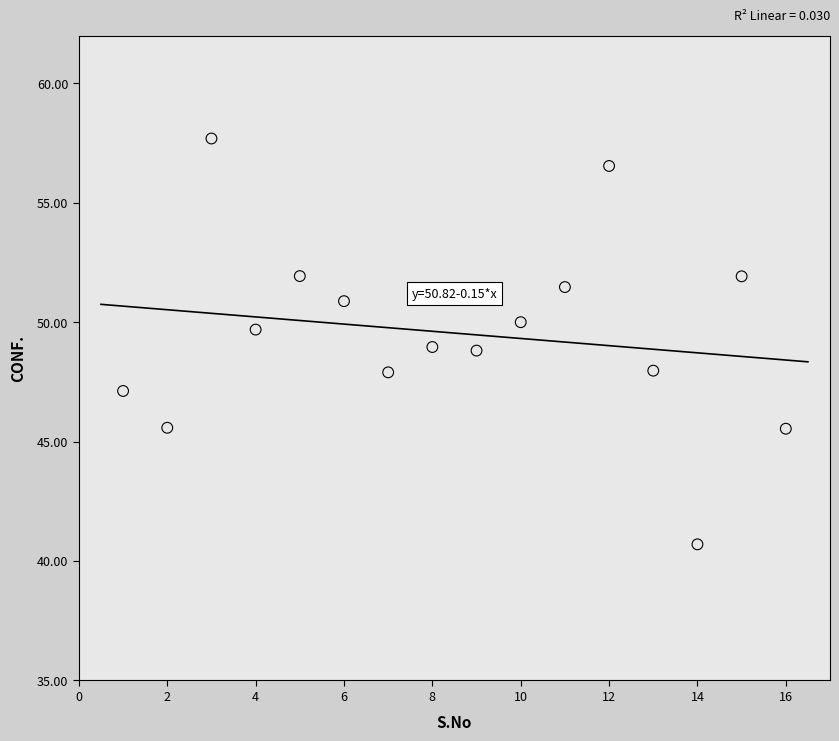

What is the range of X values (max minus min)?

15.0